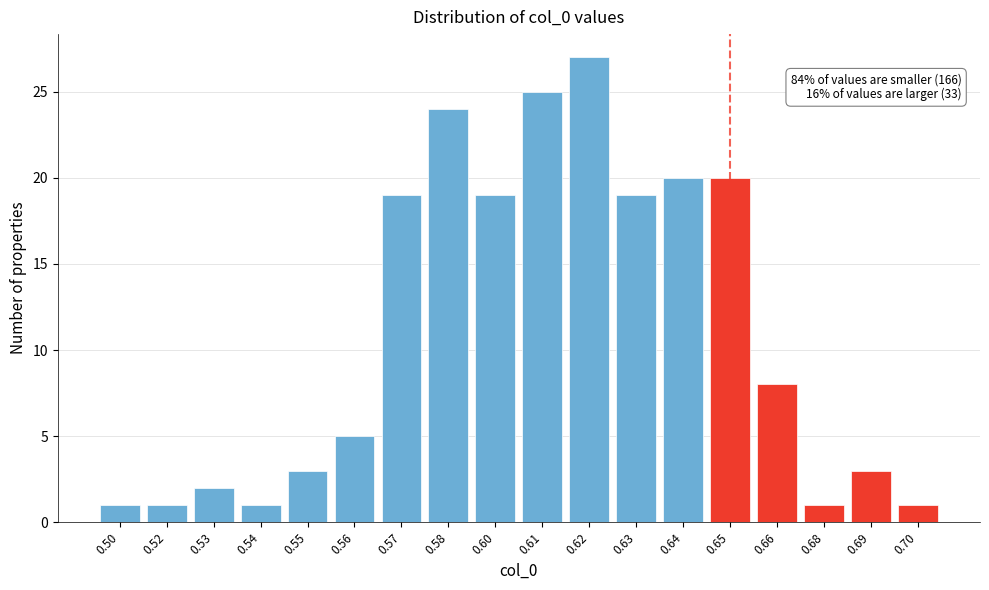

Reading right to left, extract all data points from this chart.

1	3	1	8	20	20	19	27	25	19	24	19	5	3	1	2	1	1